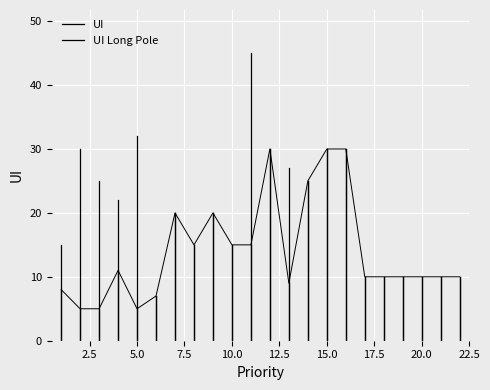

Which series changed the most between 0.0 and 2.5?

UI